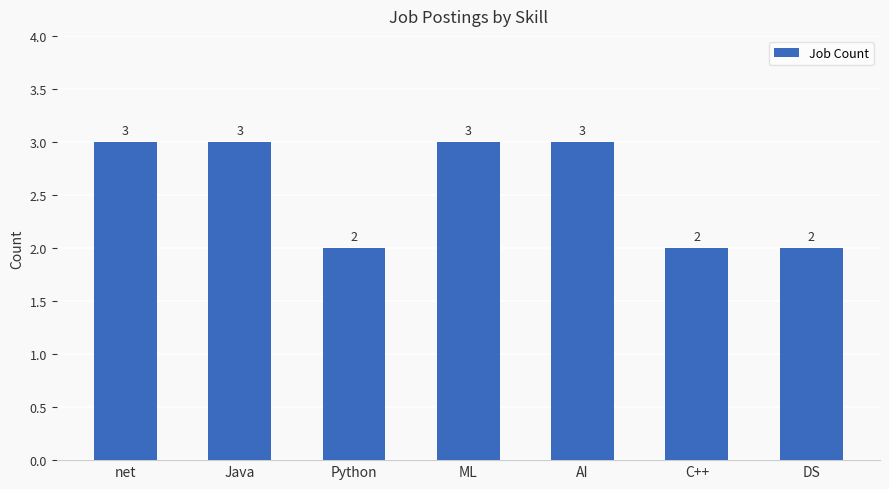

What is the greatest value displayed?

3